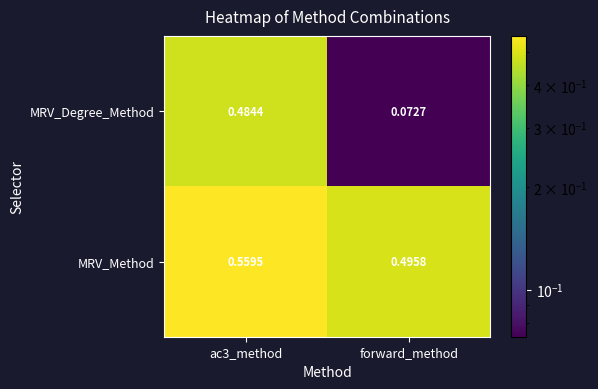

Which series has the largest total across all categories?

MRV_Method